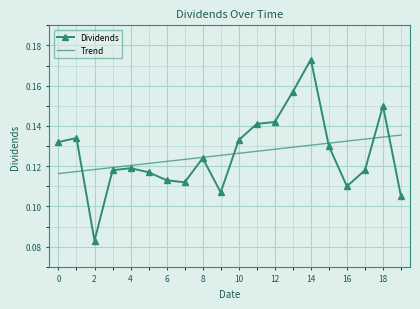

Which series has the largest range (max minus min)?

Dividends